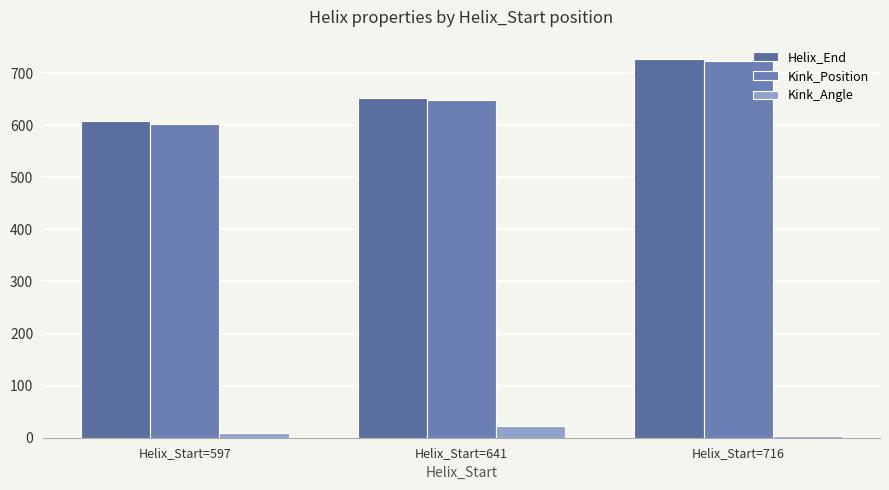

What is the difference between the maximum and minimum values in the Helix_End series?

119.0